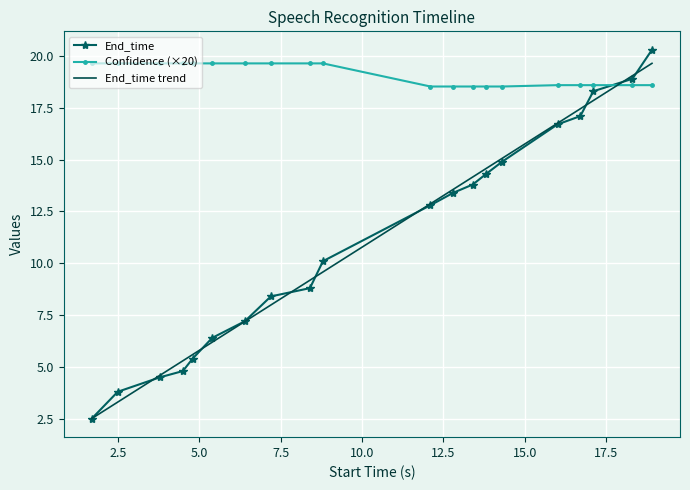

Which series has the largest total across all categories?

Confidence